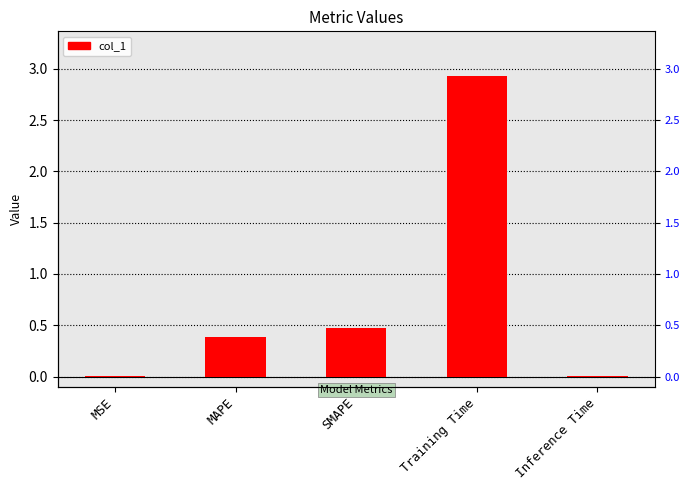

What is the label of the 2nd bar from the right?

Training Time